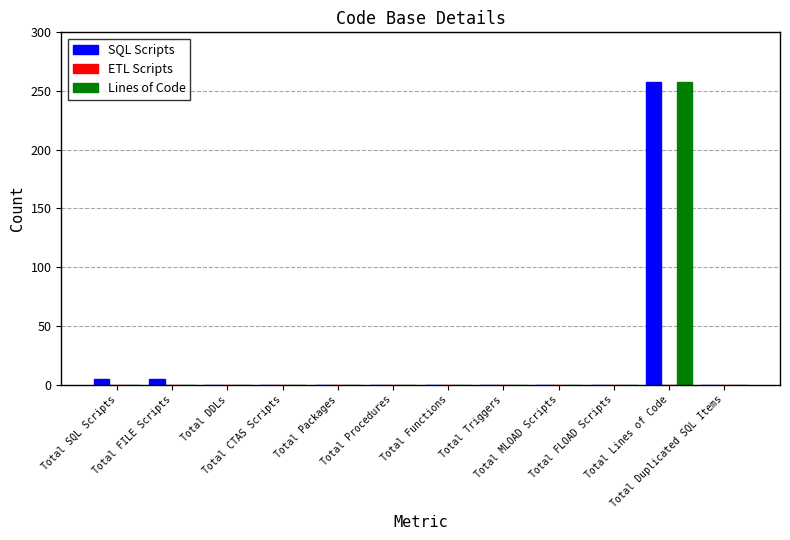

What is the highest value of the Lines of Code series?

258